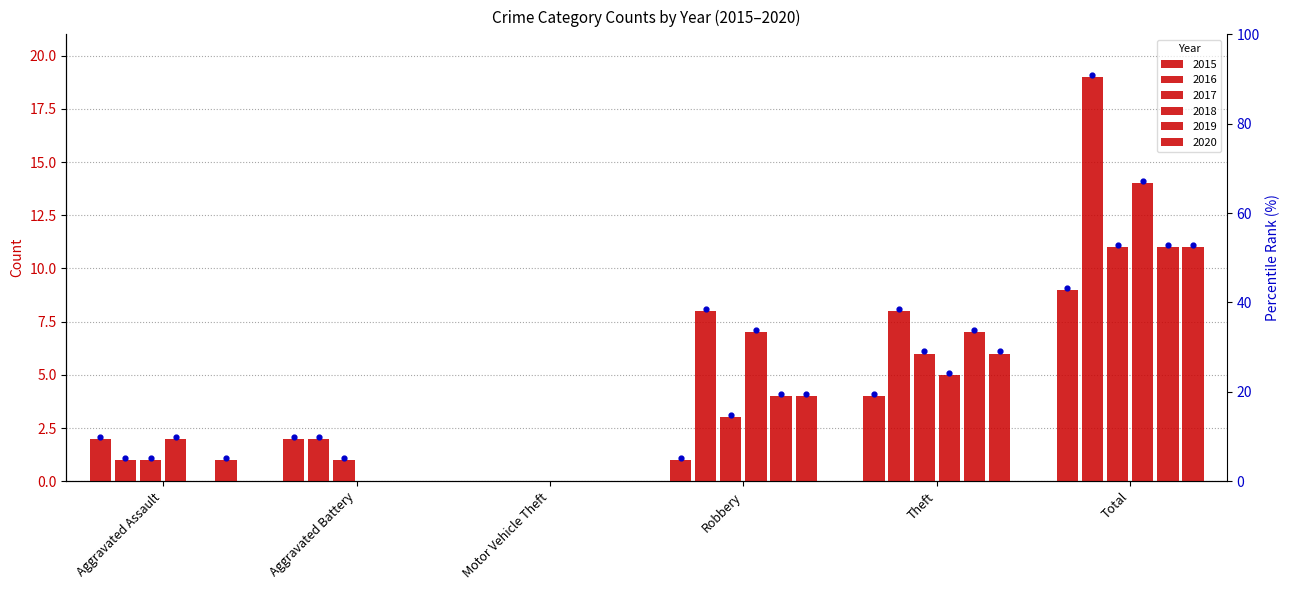

What is the total value across all series at Robbery?

27